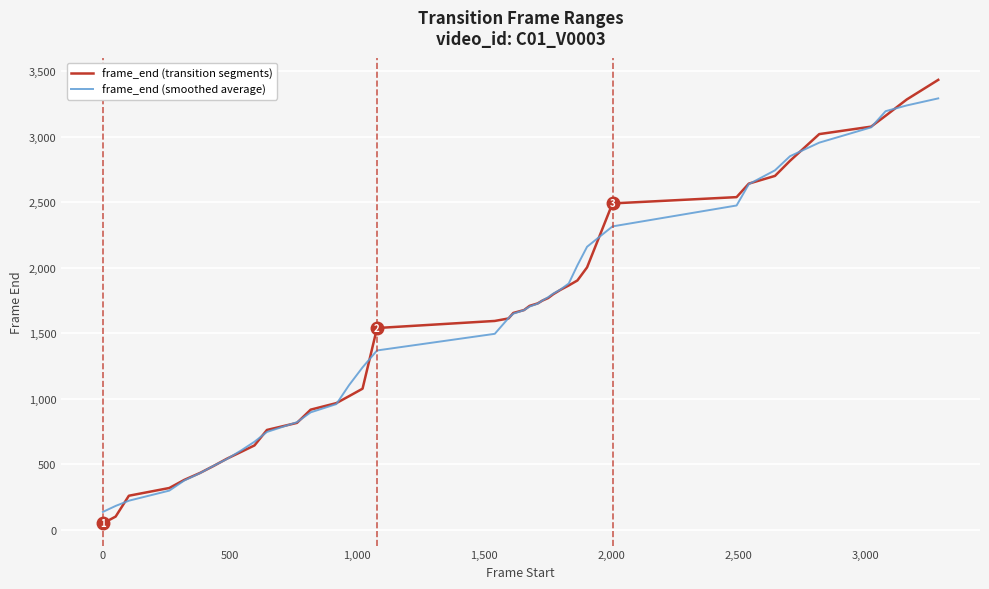

Which series has the widest spread of values?

frame_end (transition segments)